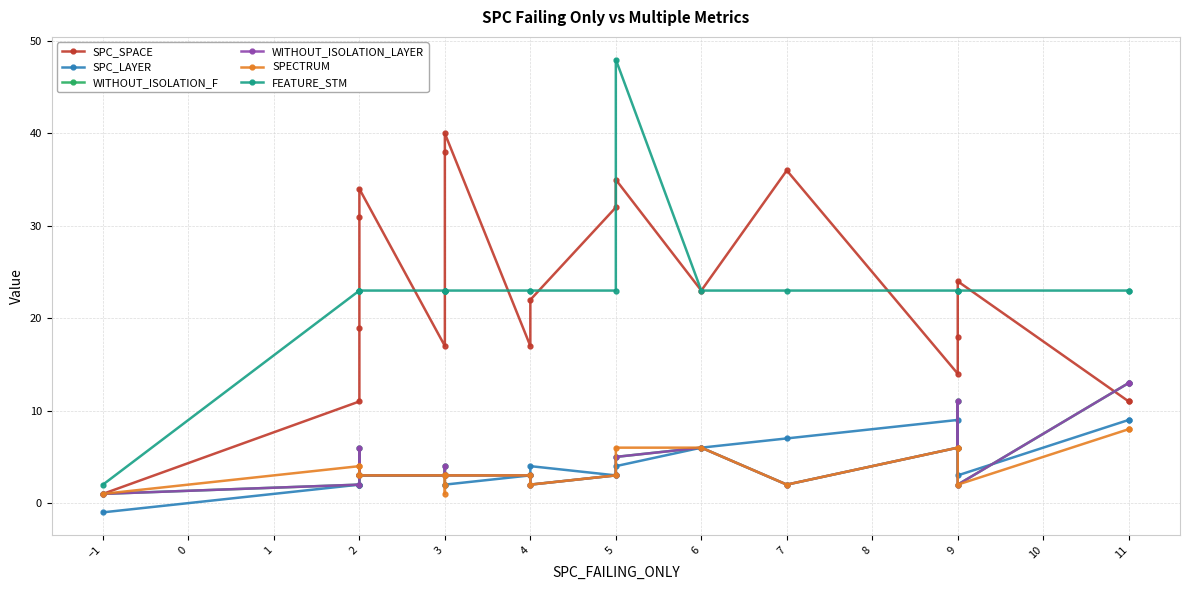

What is the spread (max minus min) of values at −1?

3